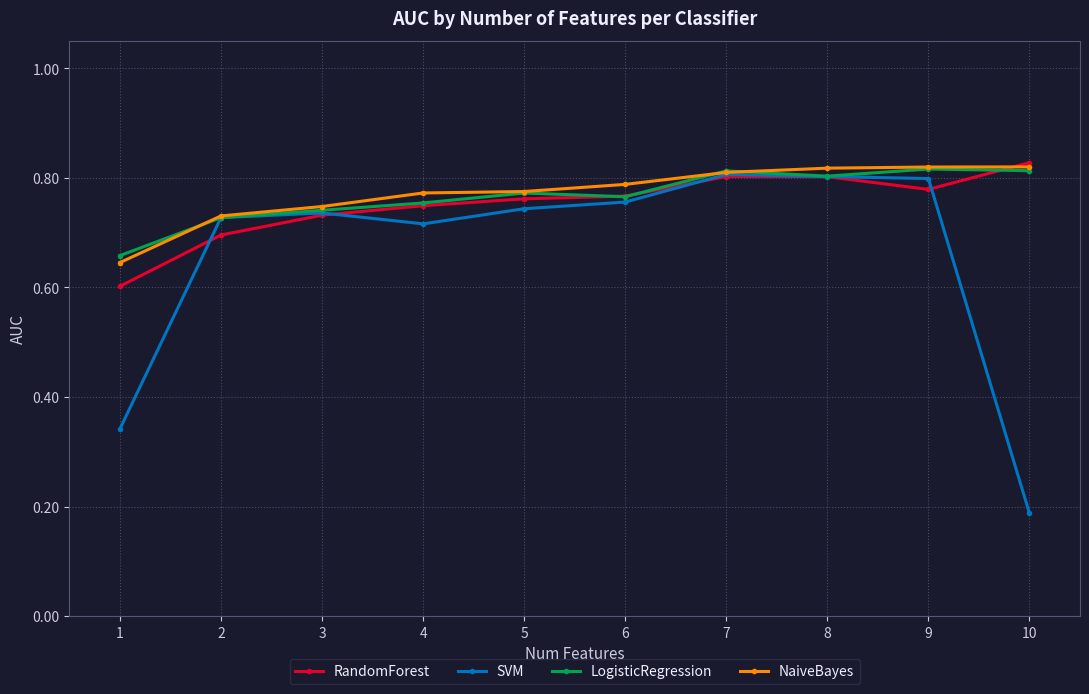

At which label does SVM reach its minimum?

10